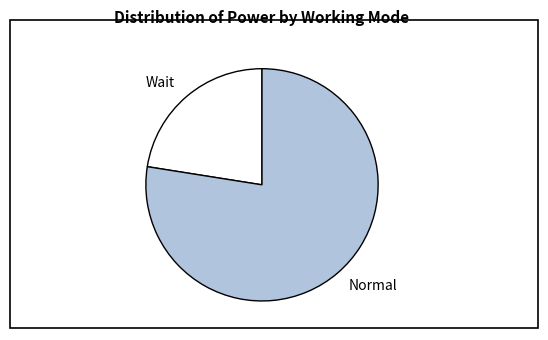

Which has a higher value, Normal or Wait?

Normal